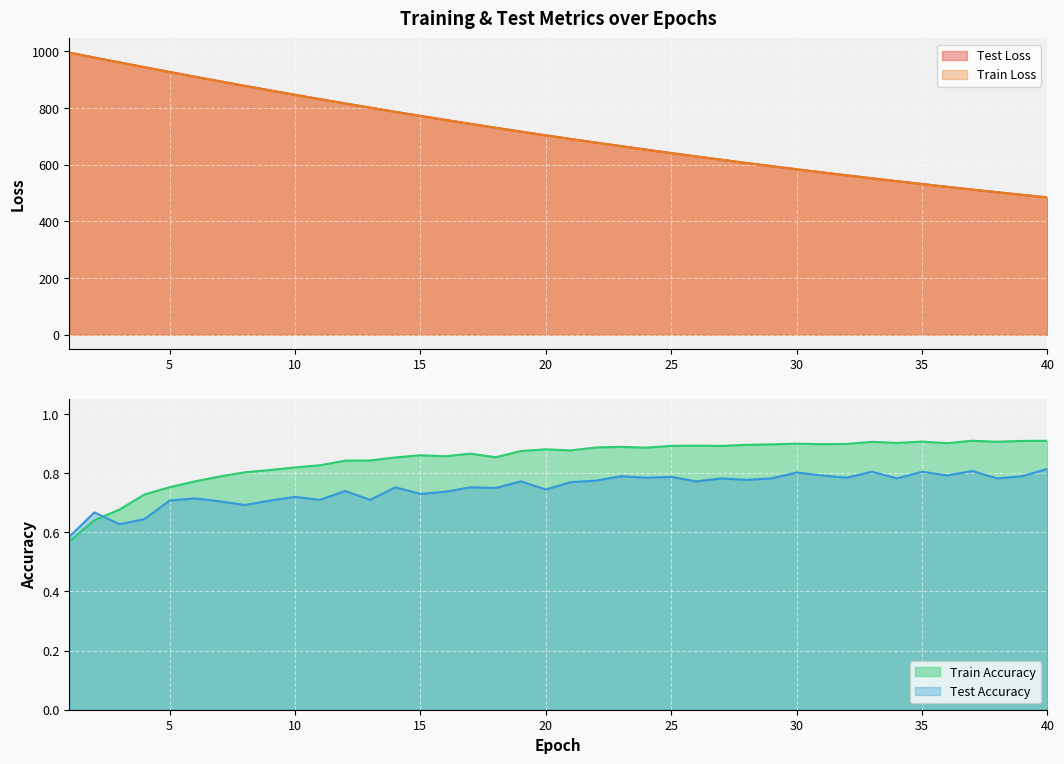

What is the spread (max minus min) of values at 18?

729.9